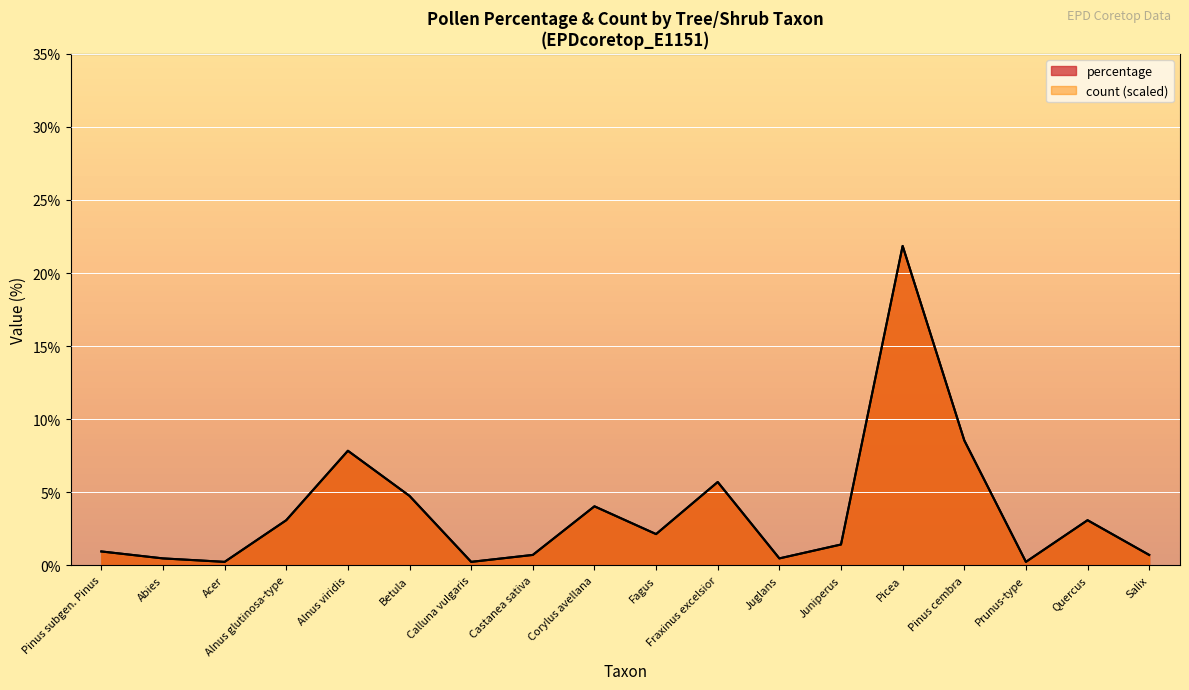

What is the maximum value for count?

21.9